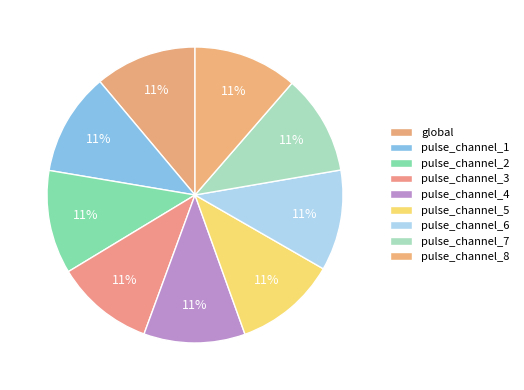

To the nearest percent, what portion does global represent?

11%